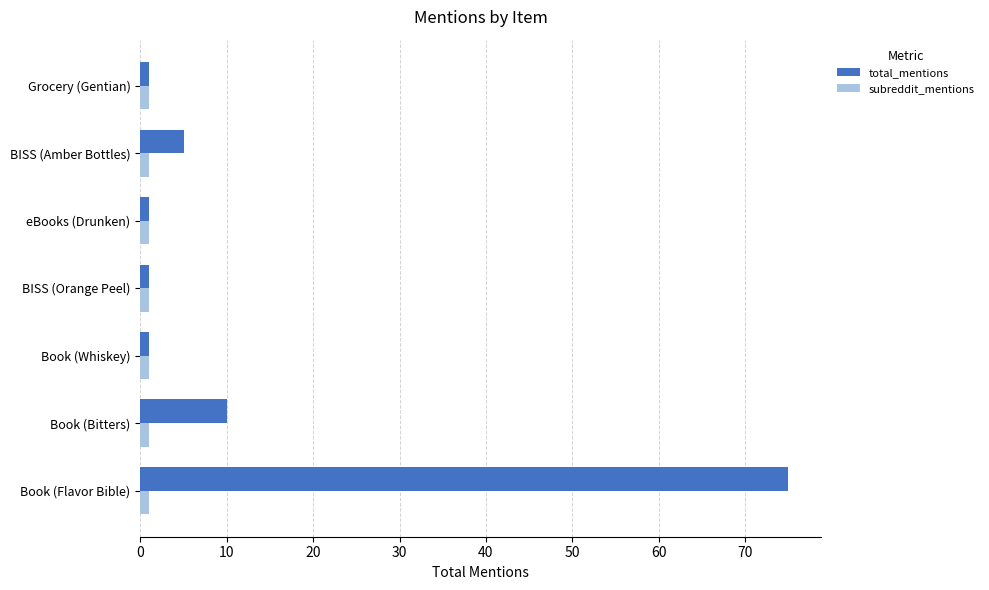

What is the sum of all subreddit_mentions values?

7